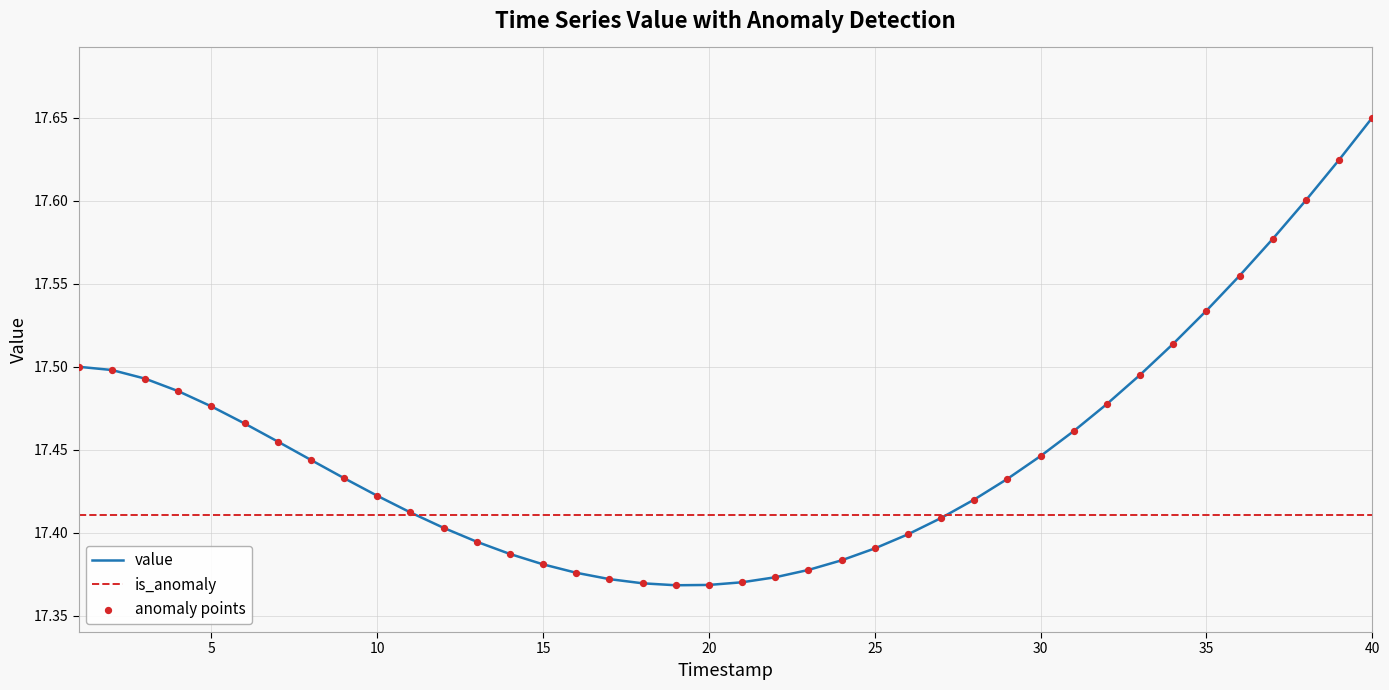

Which series has the largest total across all categories?

value